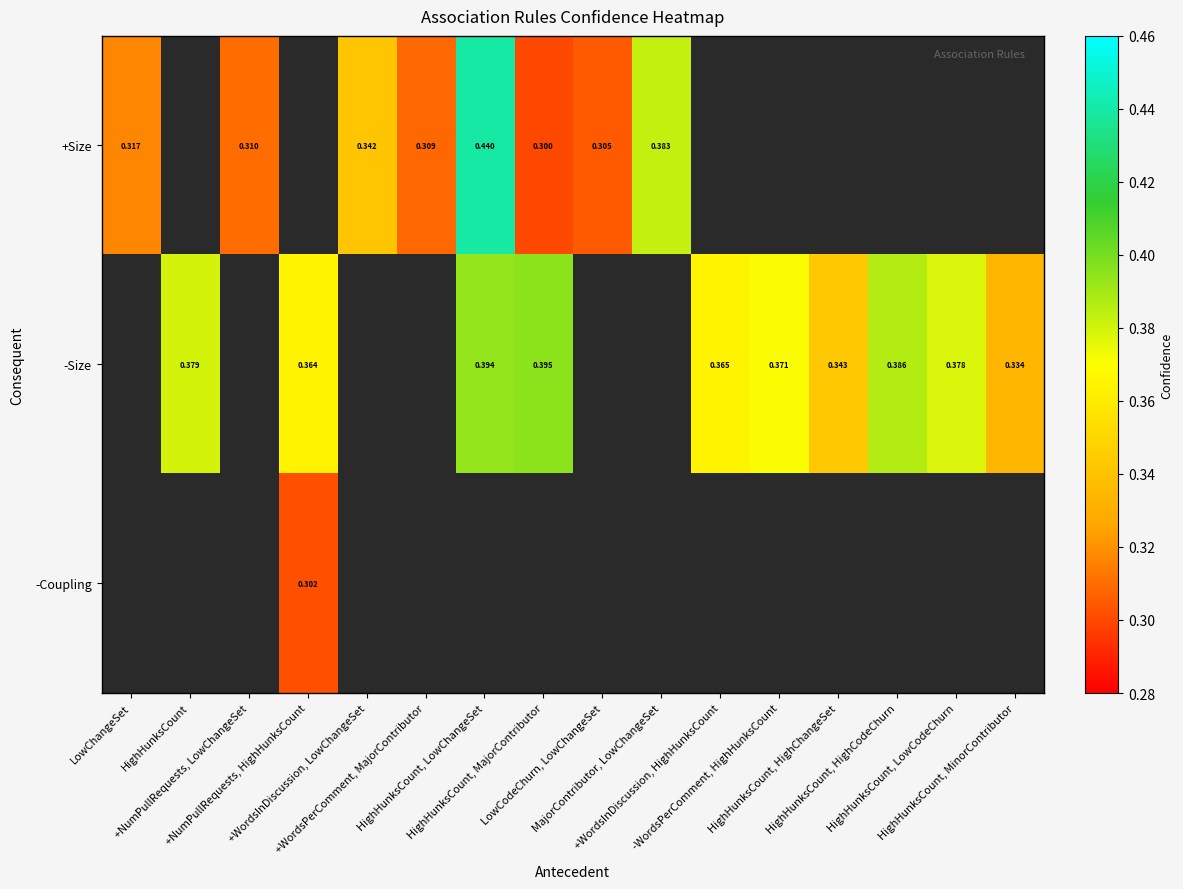

Which category has the lowest value in the +Size series?

HighHunksCount, MajorContributor